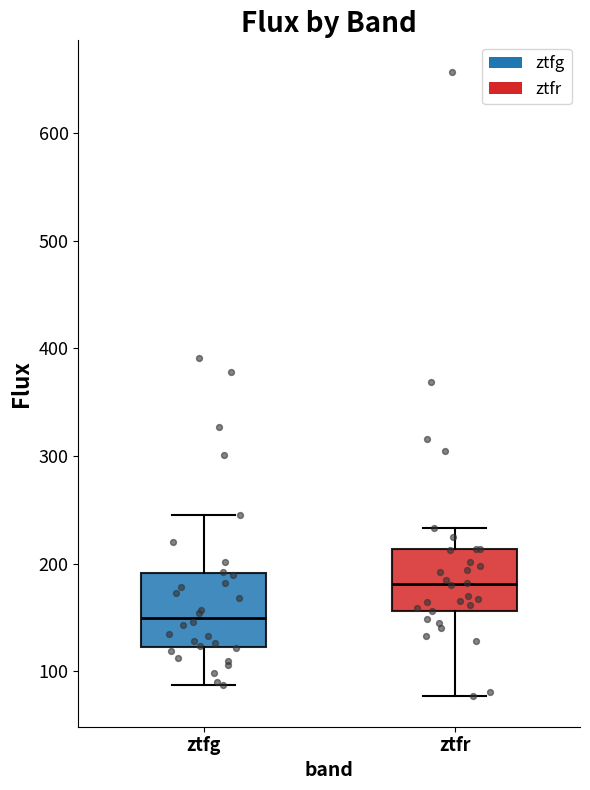

Where does the median line of the box for ztfg sit on the y-axis? The values are not printed on the chart, so give them approximately, as read against the axis.

150